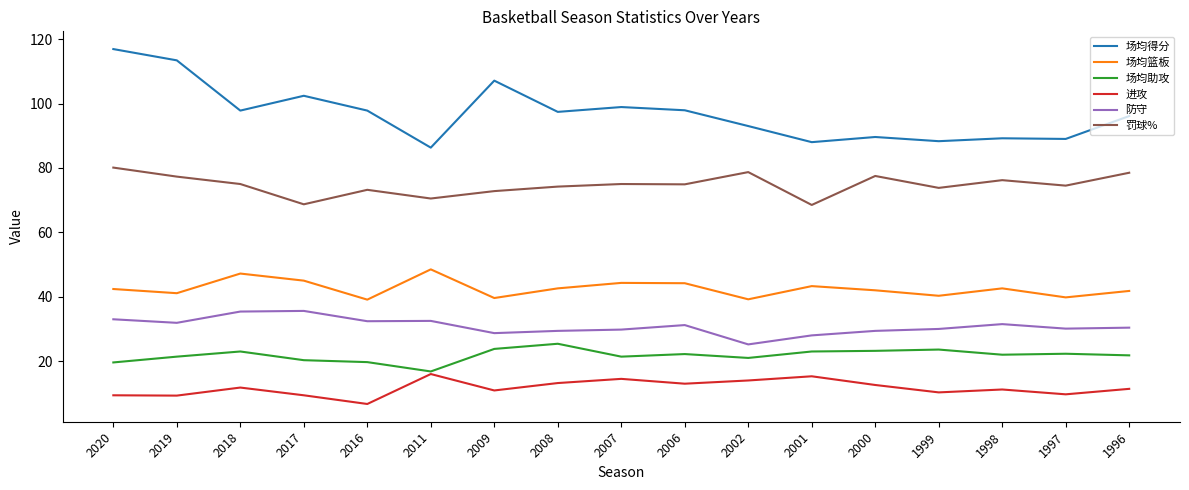

Is the value of 场均得分 at 2000 greater than the value of 场均助攻 at 2020?

Yes